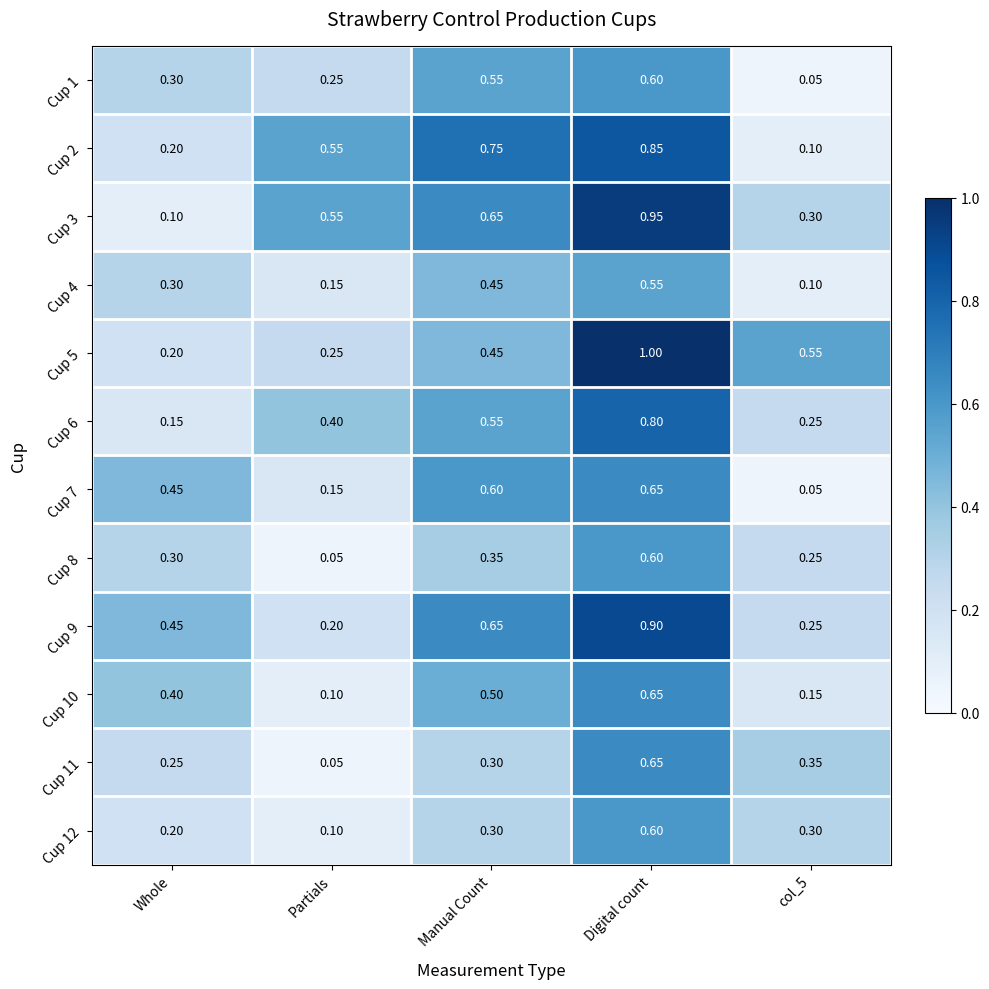

Which series has the largest total across all categories?

Cup 3